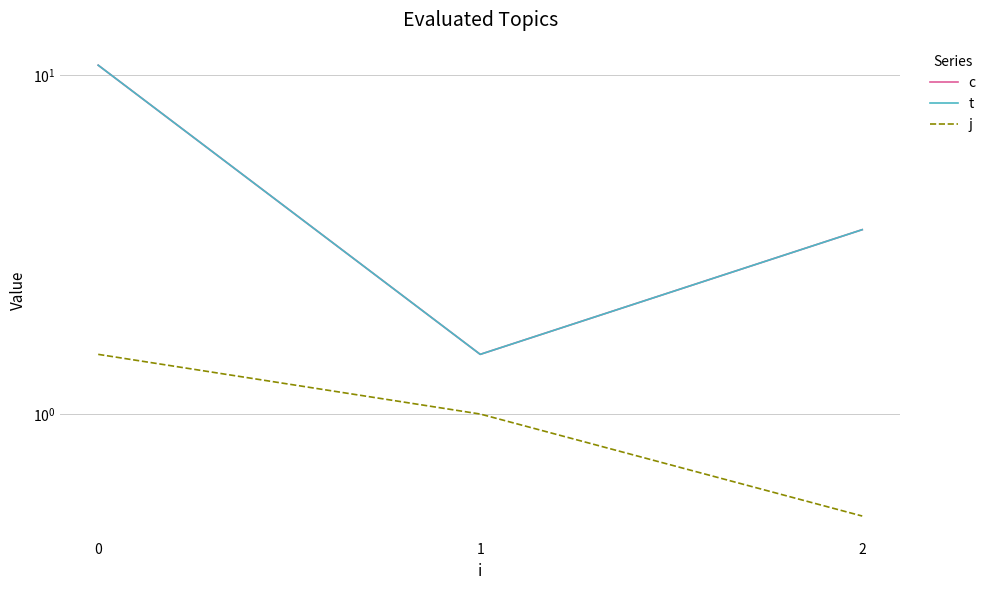

Rank the series at 0 from lowest to highest value.

j, c, t